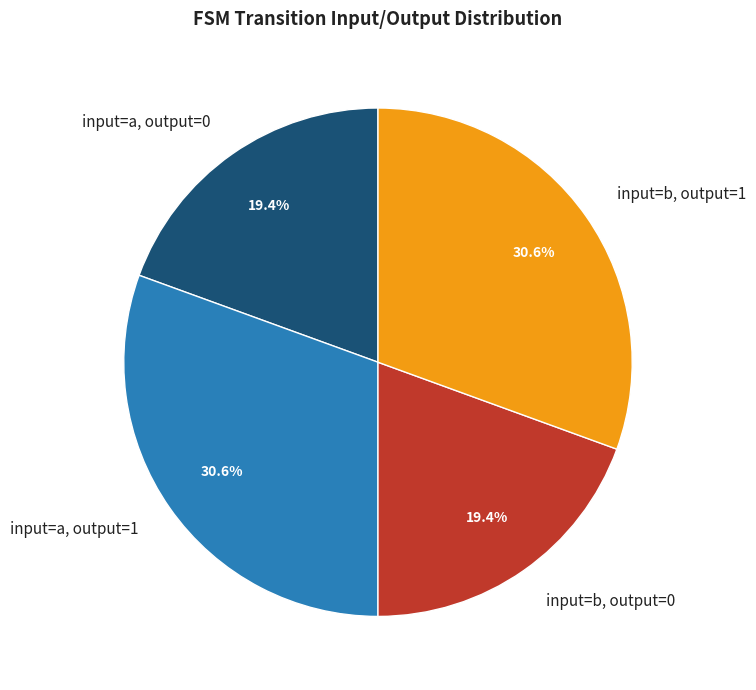

Does input=a, output=1 account for over 50% of the chart?

No